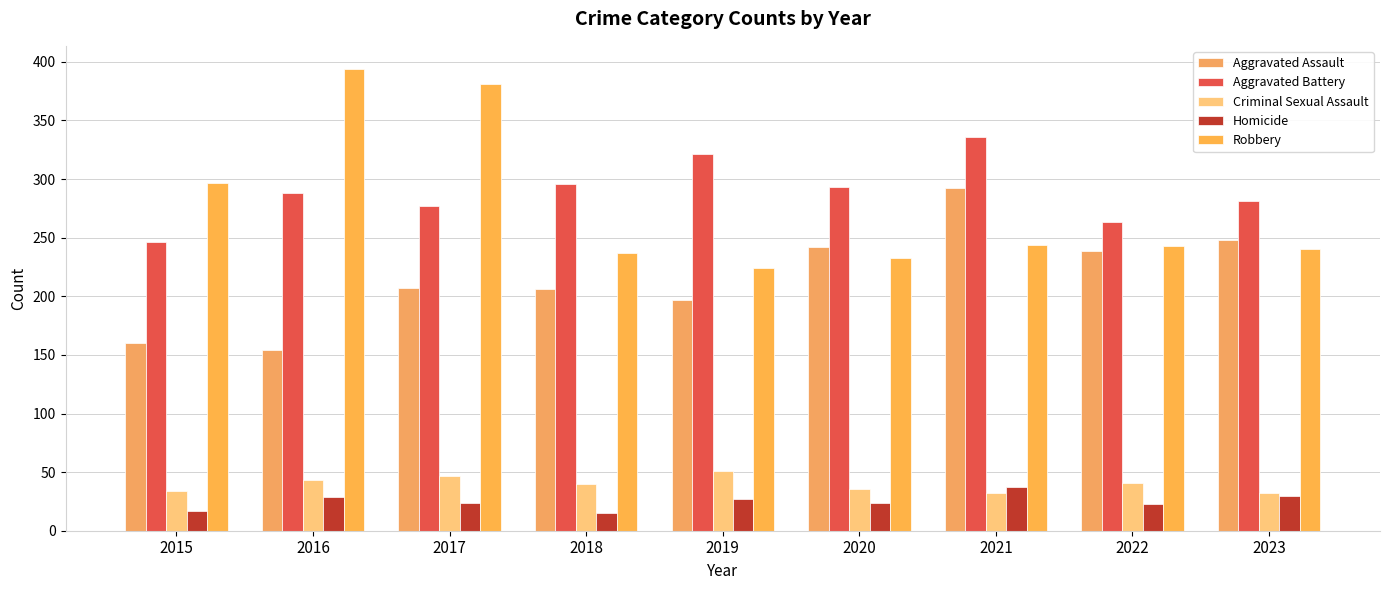

Reading right to left, what are all the values shown in this chart?

Aggravated Assault: 2023=248	2022=239	2021=292	2020=242	2019=197	2018=206	2017=207	2016=154	2015=160
Aggravated Battery: 2023=281	2022=263	2021=336	2020=293	2019=321	2018=296	2017=277	2016=288	2015=246
Criminal Sexual Assault: 2023=32	2022=41	2021=32	2020=36	2019=51	2018=40	2017=47	2016=43	2015=34
Homicide: 2023=30	2022=23	2021=37	2020=24	2019=27	2018=15	2017=24	2016=29	2015=17
Robbery: 2023=240	2022=243	2021=244	2020=233	2019=224	2018=237	2017=381	2016=394	2015=297